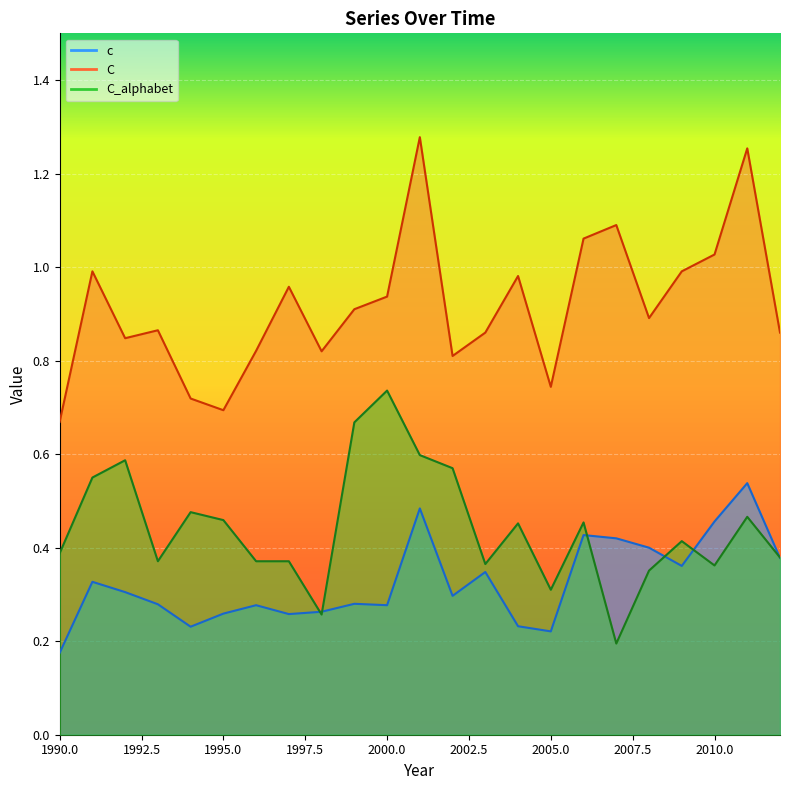

What is the difference between the maximum and minimum values in the C_alphabet series?

0.5